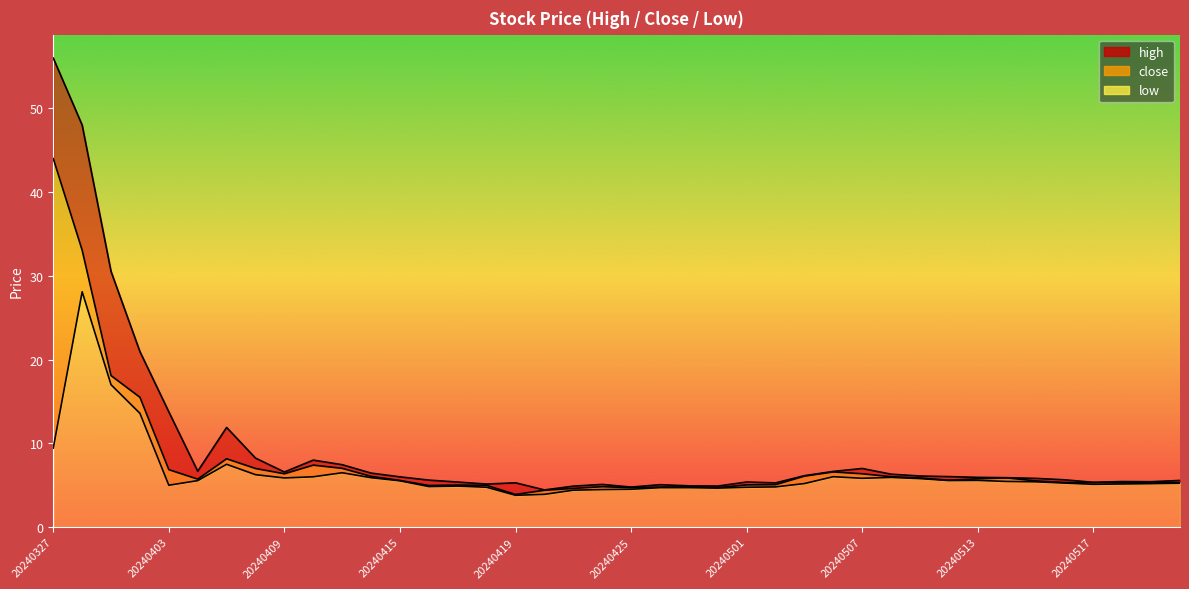

Reading right to left, what are all the values shown in this chart?

high: 20240522=5.6	20240521=5.4	20240520=5.4	20240517=5.3	20240516=5.7	20240515=5.8	20240514=5.9	20240513=5.9	20240510=6.0	20240509=6.1	20240508=6.3	20240507=7.0	20240506=6.7	20240503=6.1	20240502=5.3	20240501=5.4	20240430=4.9	20240429=4.9	20240426=5.1	20240425=4.8	20240424=5.1	20240423=4.9	20240422=4.4	20240419=5.3	20240418=5.1	20240417=5.4	20240416=5.6	20240415=6.0	20240412=6.5	20240411=7.5	20240410=8.0	20240409=6.6	20240408=8.2	20240405=11.9	20240404=6.7	20240403=13.8	20240402=20.9	20240401=30.5	20240328=48.0	20240327=56.0
close: 20240522=5.3	20240521=5.4	20240520=5.3	20240517=5.3	20240516=5.3	20240515=5.5	20240514=5.9	20240513=5.8	20240510=5.6	20240509=5.9	20240508=6.0	20240507=6.4	20240506=6.6	20240503=6.1	20240502=5.1	20240501=5.0	20240430=4.7	20240429=4.8	20240426=4.8	20240425=4.7	20240424=4.8	20240423=4.6	20240422=4.4	20240419=3.9	20240418=5.0	20240417=5.0	20240416=5.0	20240415=5.6	20240412=6.1	20240411=7.0	20240410=7.4	20240409=6.4	20240408=7.0	20240405=8.2	20240404=5.7	20240403=6.9	20240402=15.5	20240401=18.1	20240328=33.1	20240327=44.0
low: 20240522=5.2	20240521=5.2	20240520=5.2	20240517=5.1	20240516=5.3	20240515=5.4	20240514=5.5	20240513=5.6	20240510=5.6	20240509=5.8	20240508=5.9	20240507=5.8	20240506=6.0	20240503=5.2	20240502=4.8	20240501=4.8	20240430=4.7	20240429=4.7	20240426=4.7	20240425=4.5	20240424=4.5	20240423=4.4	20240422=3.9	20240419=3.8	20240418=4.8	20240417=4.9	20240416=4.8	20240415=5.5	20240412=5.9	20240411=6.5	20240410=6.0	20240409=5.9	20240408=6.3	20240405=7.5	20240404=5.5	20240403=5.0	20240402=13.6	20240401=17.0	20240328=28.1	20240327=9.4